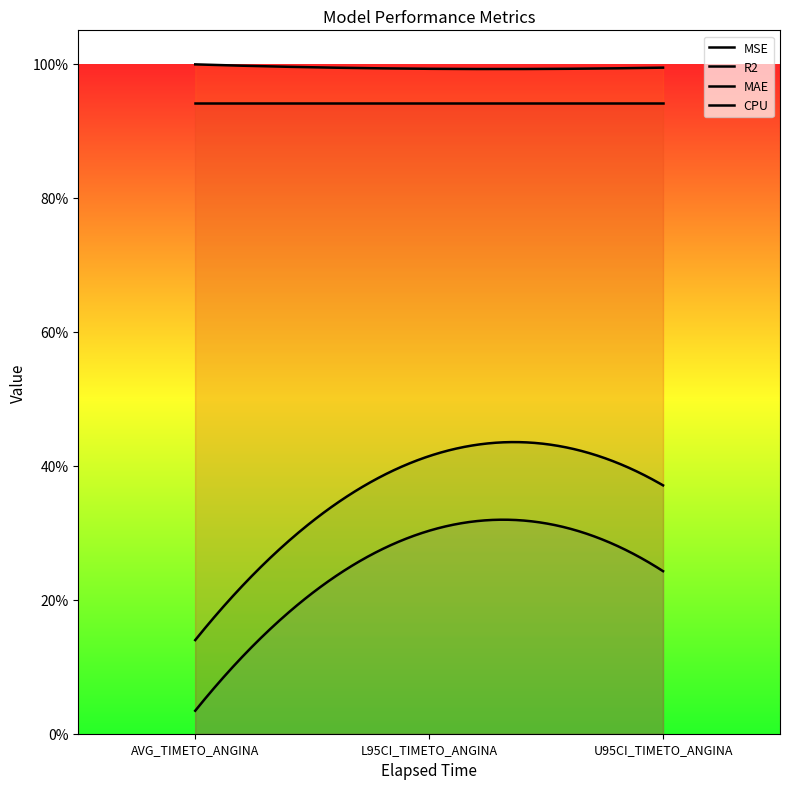

How many lines are shown in the chart?

4